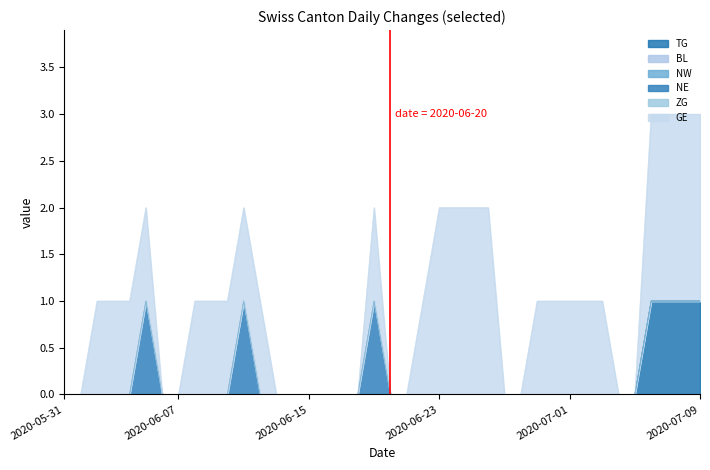

What is the value of the GE point at the 40th from the left?

2